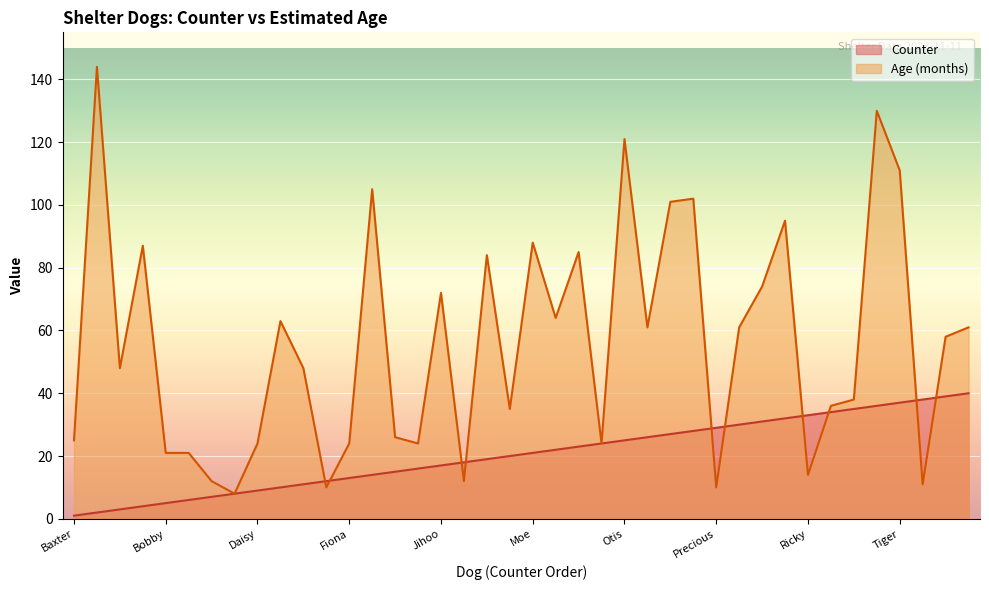

What is the value of the Counter point at the 37th from the left?

37